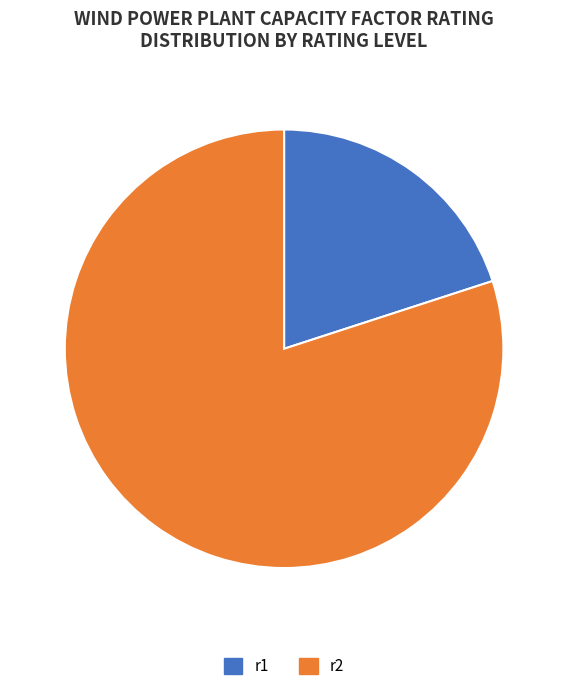

Count the number of slices in the pie.

2